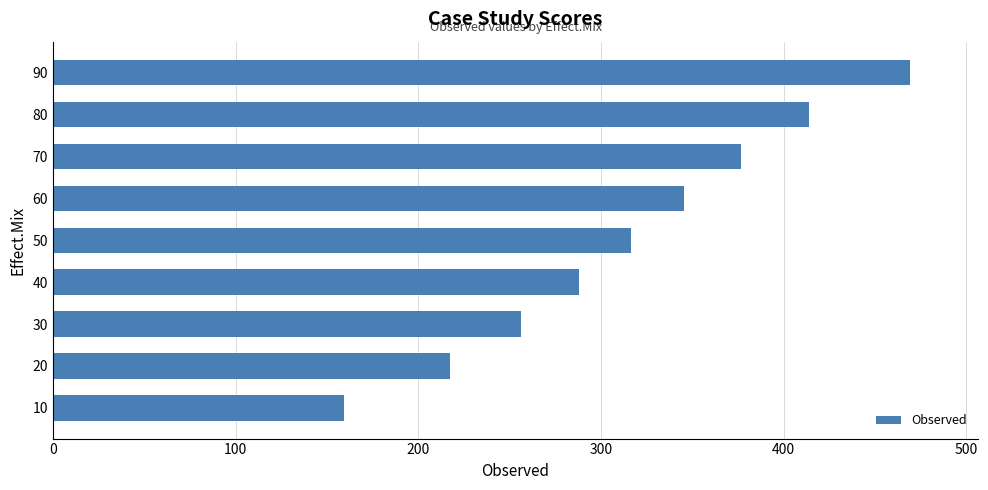

Is it true that the value at 90 is 163.4?

False